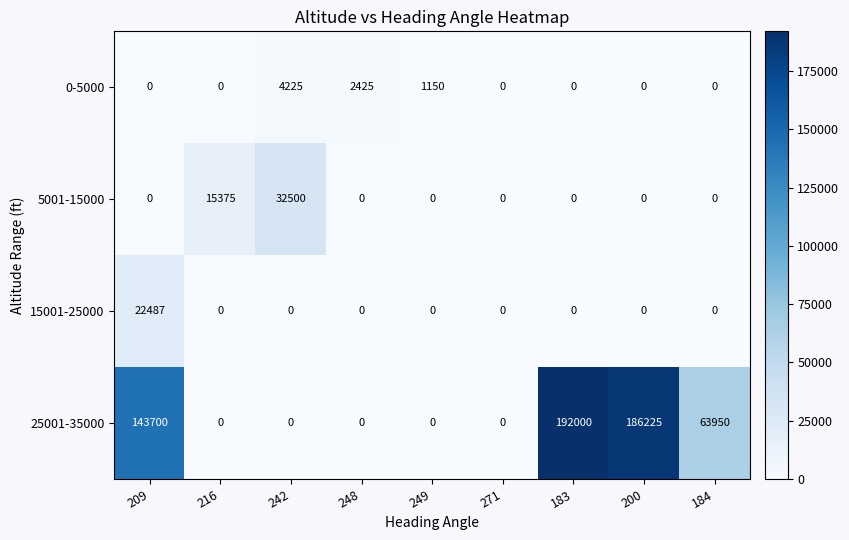

What is the highest value of the 25001-35000 series?

192000